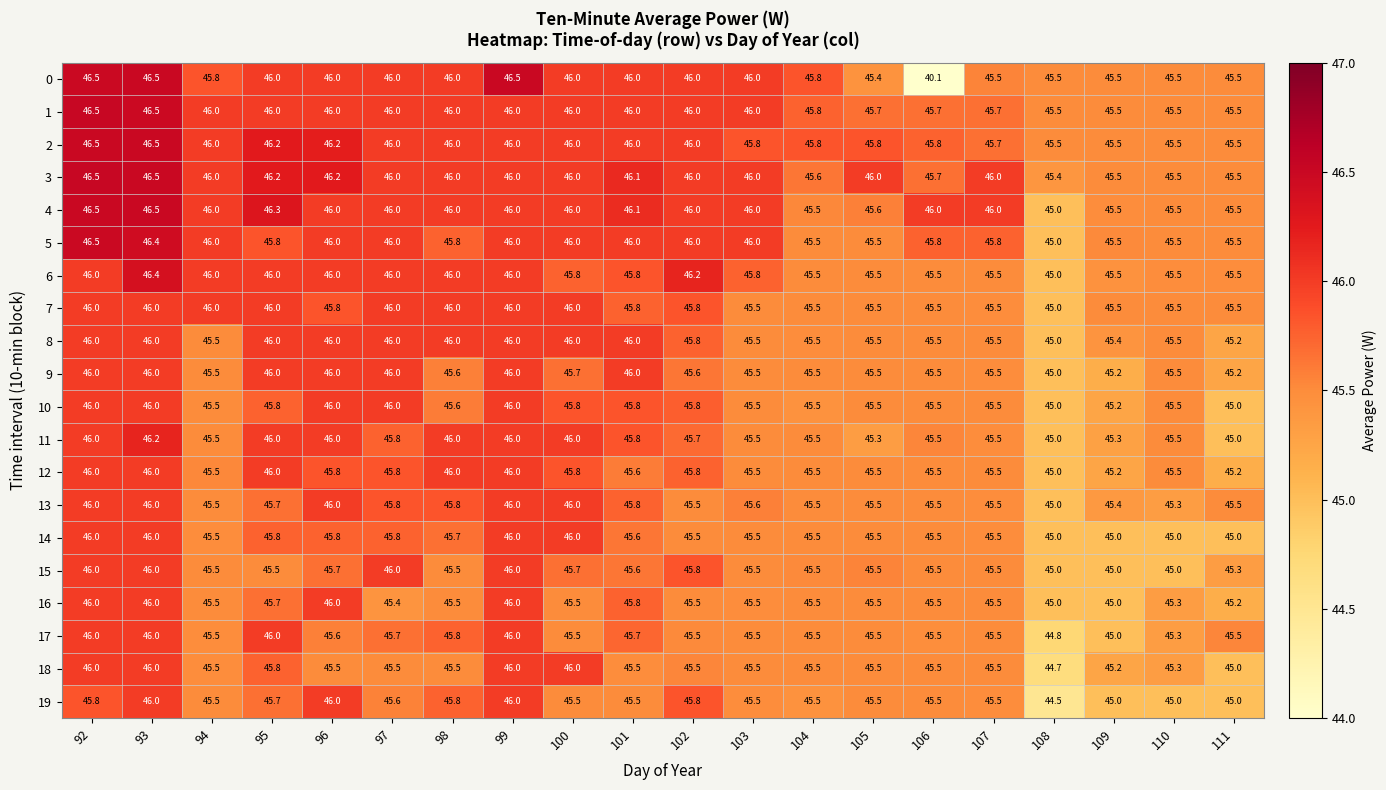

Between 96 and 101, which series saw the biggest shift?

19